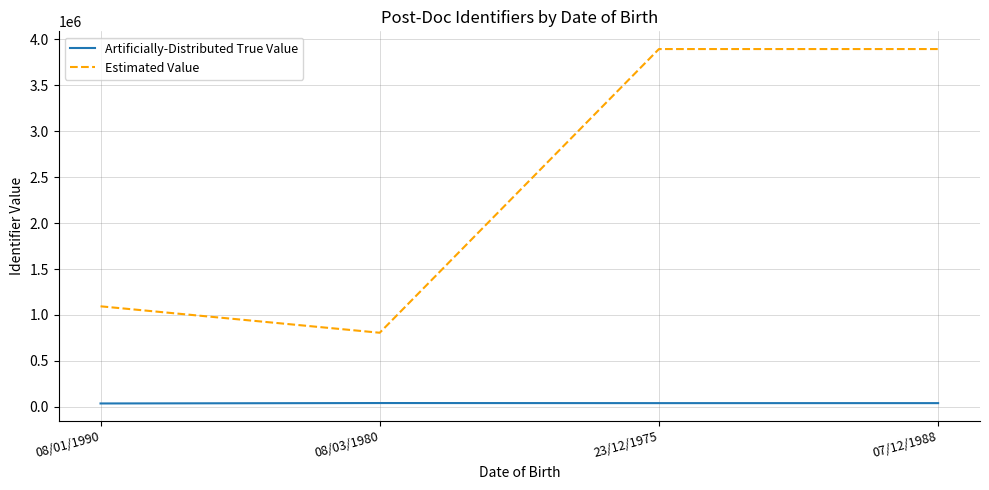

Where is Estimated Value nearest to the value 2350905?

08/01/1990